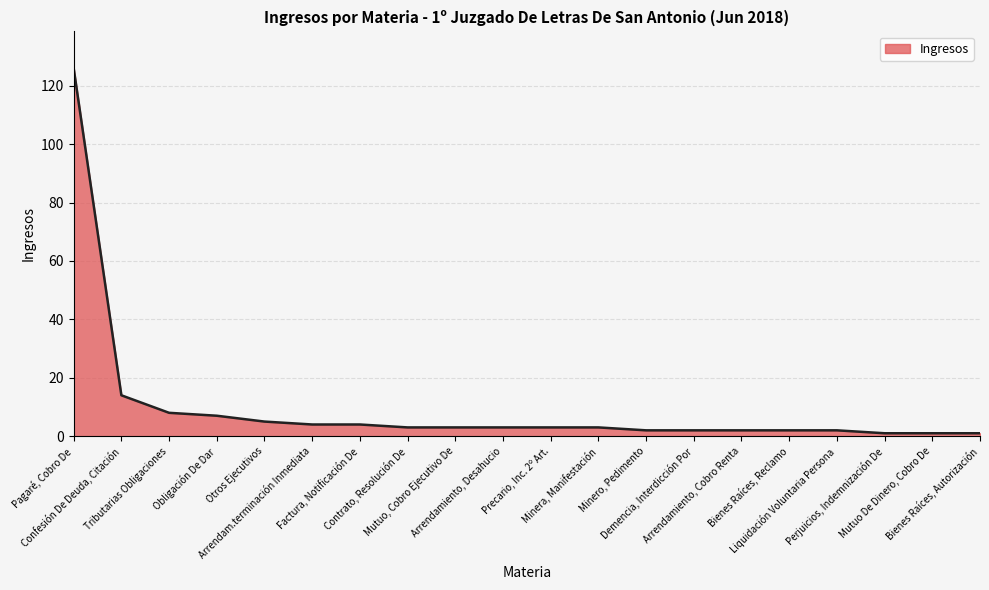

What is the greatest value displayed?

126